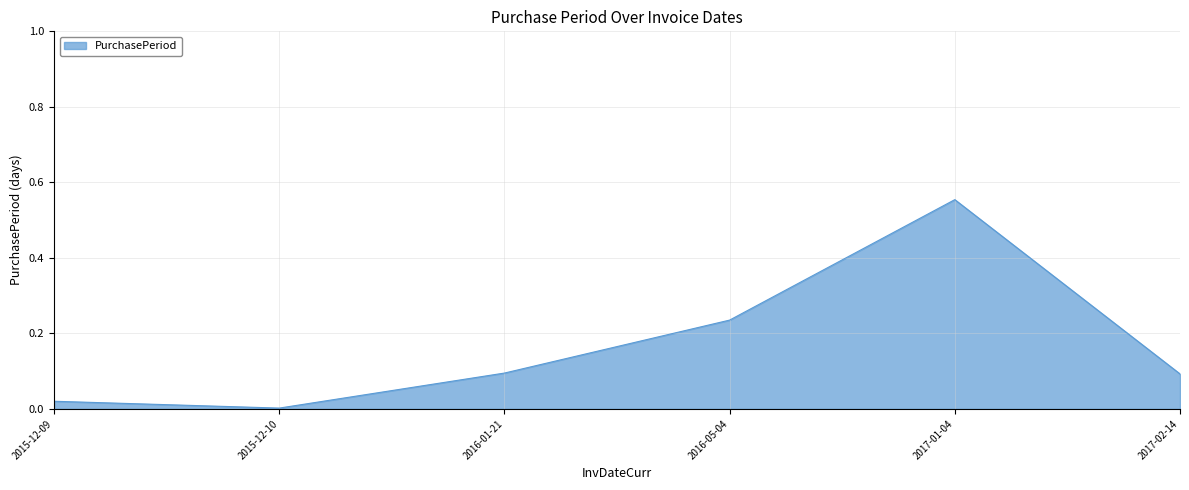

What position from the left is 2017-02-14?

6